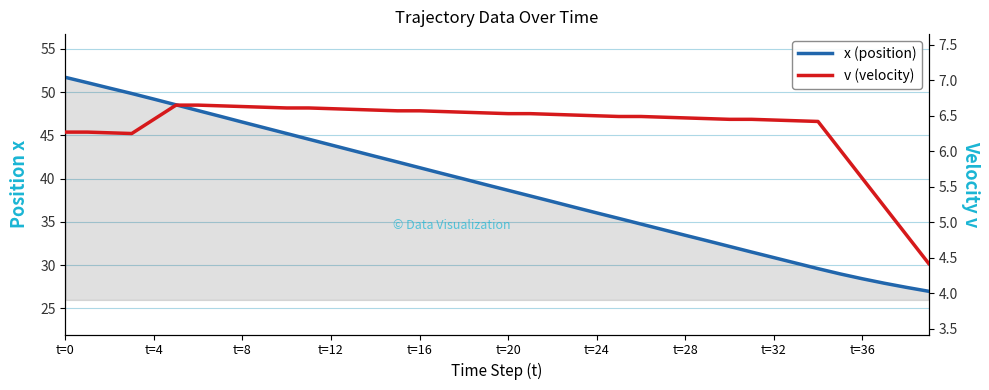

What is the value of the v (velocity) point at the 18th from the left?

6.6